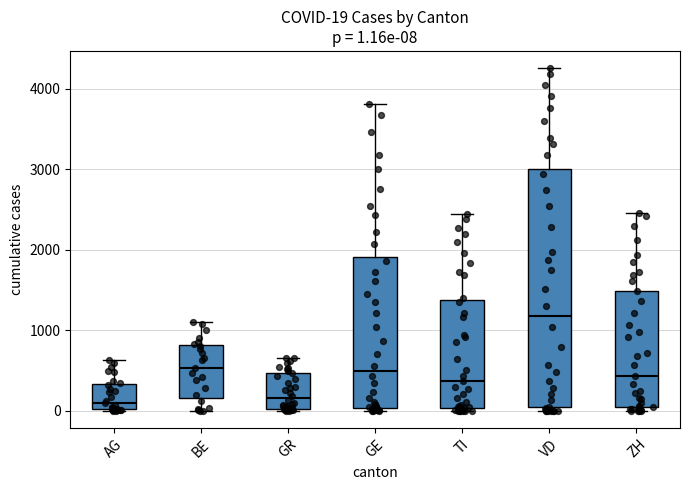

Which box is the tallest, from its lower edge to its upper edge?

VD